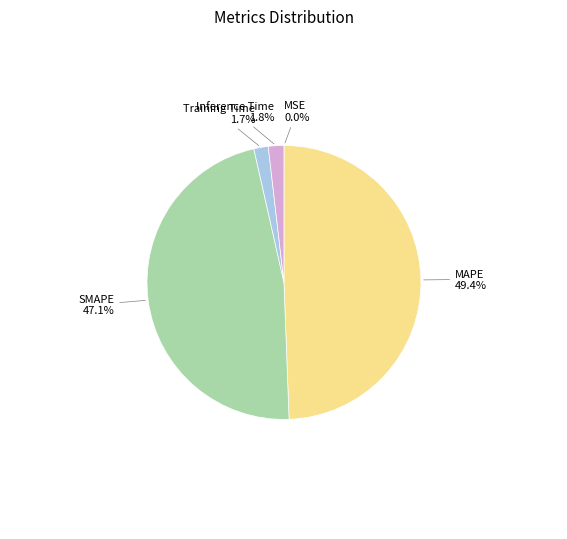

Is there any slice that represents more than half of the pie?

No